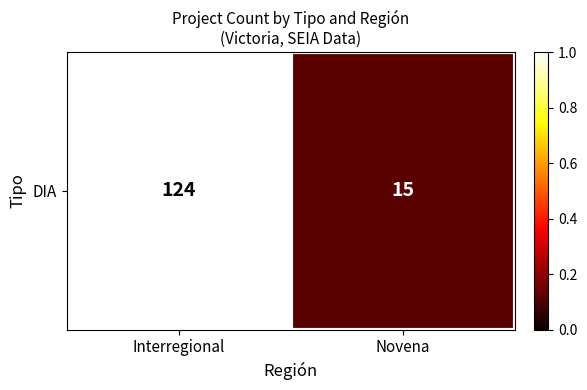

What is the difference between the maximum and minimum values?

0.9